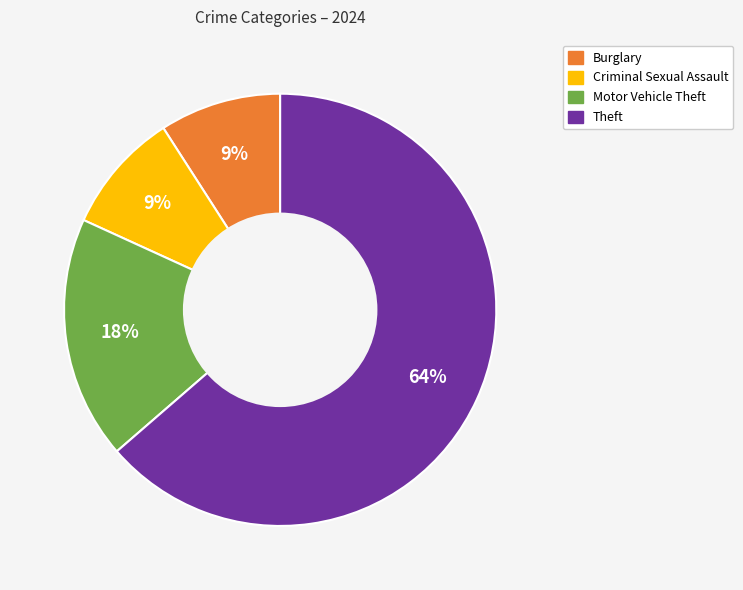

Is there a majority slice in this chart?

Yes